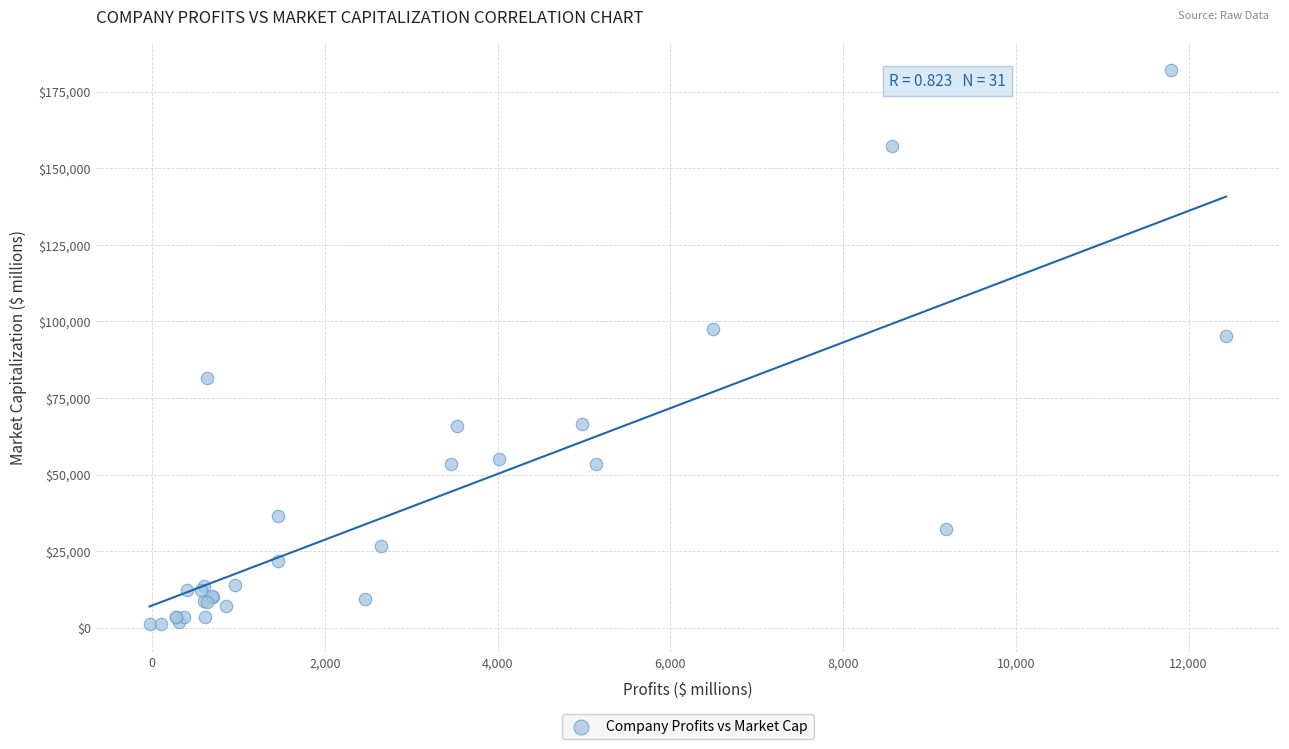

What Y value in the scatter plot is closest to 91642?

95251.9